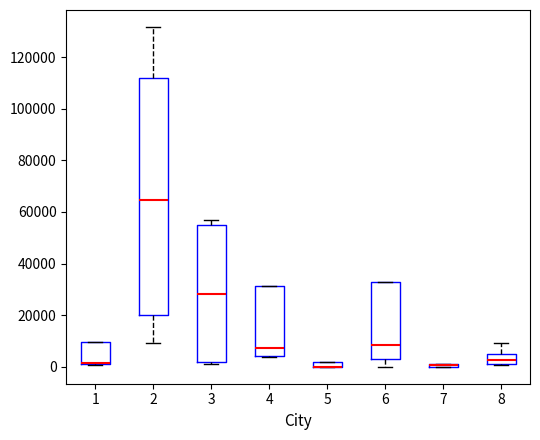

Where is the lower edge of the box at x = 8 on the y-axis? The values are not printed on the chart, so give them approximately, as read against the axis.

2000